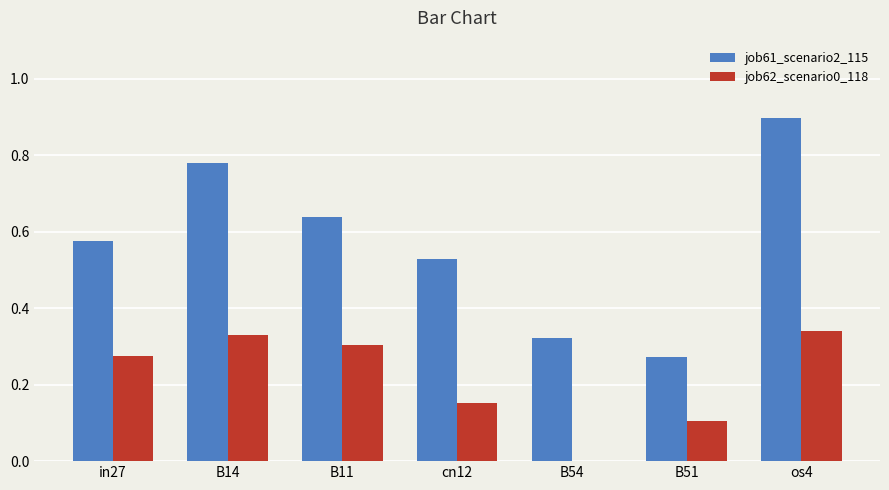

The job62_scenario0_118 series shows 0.1 at B51. True or false?

True